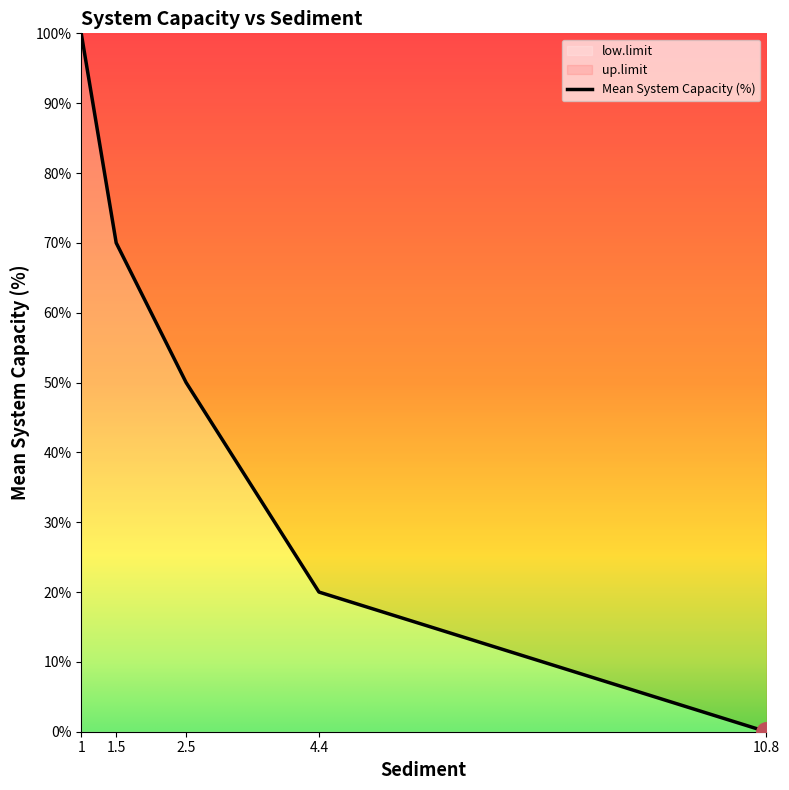

True or false: low.limit has a value of 0 at 2.5.

True